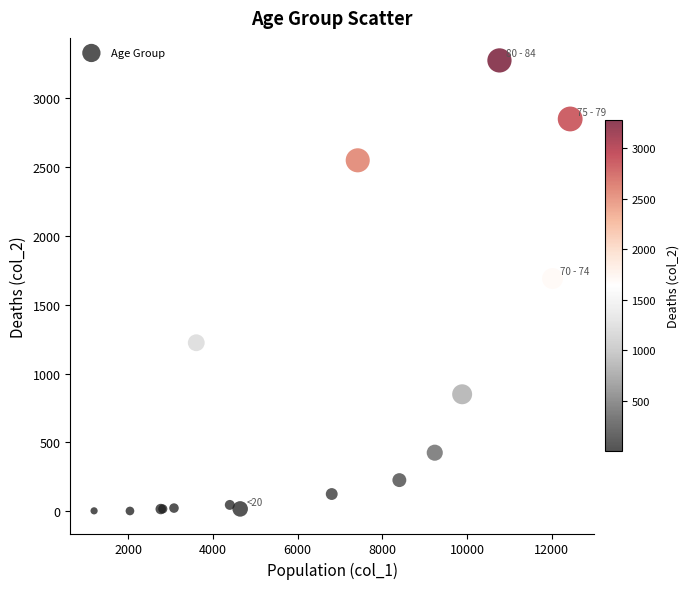

What Y value in the scatter plot is closest to 1638?

1690